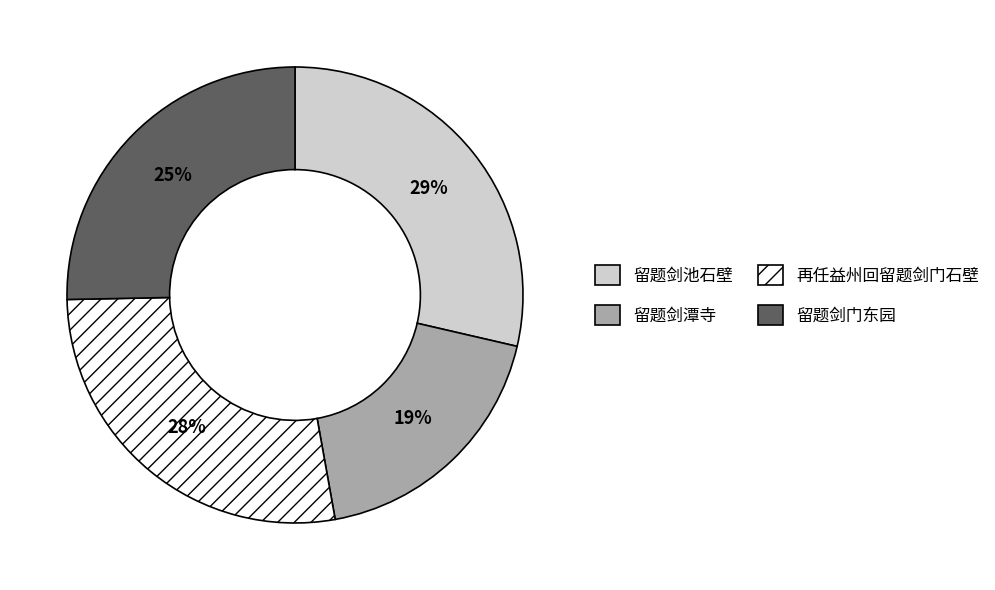

Combined, do 留题剑潭寺 and 留题剑池石壁 account for over 50%?

No